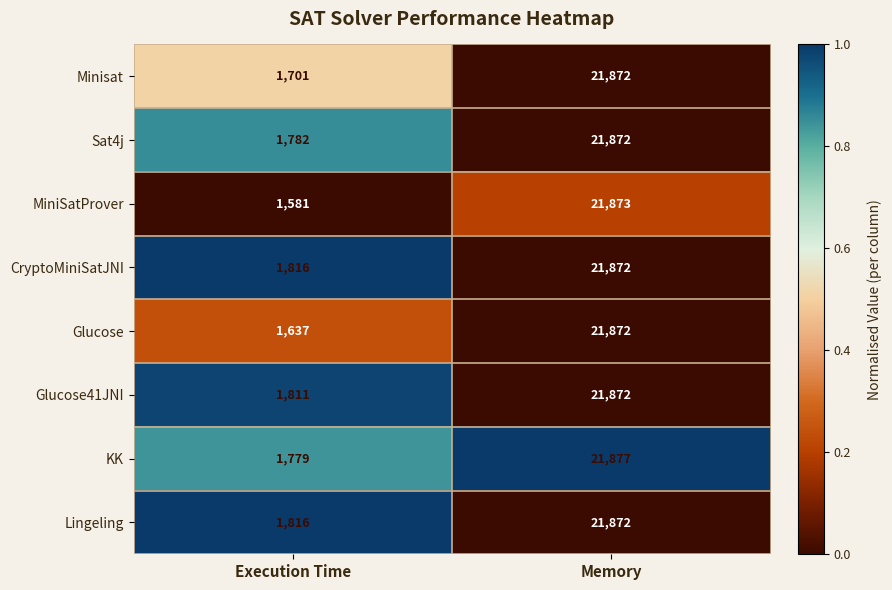

Between Execution Time and Memory, which series saw the biggest shift?

MiniSatProver